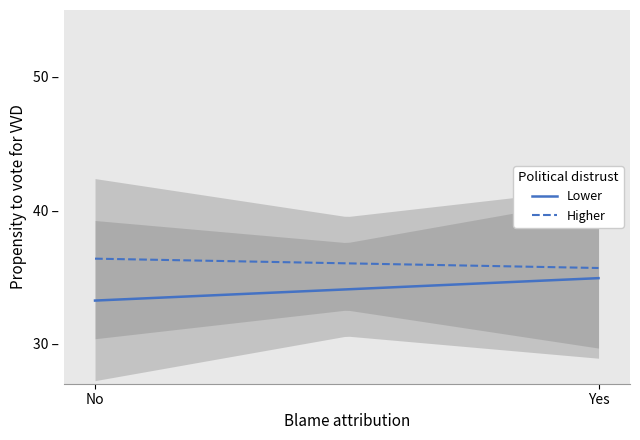

Does the chart have visible grid lines?

No